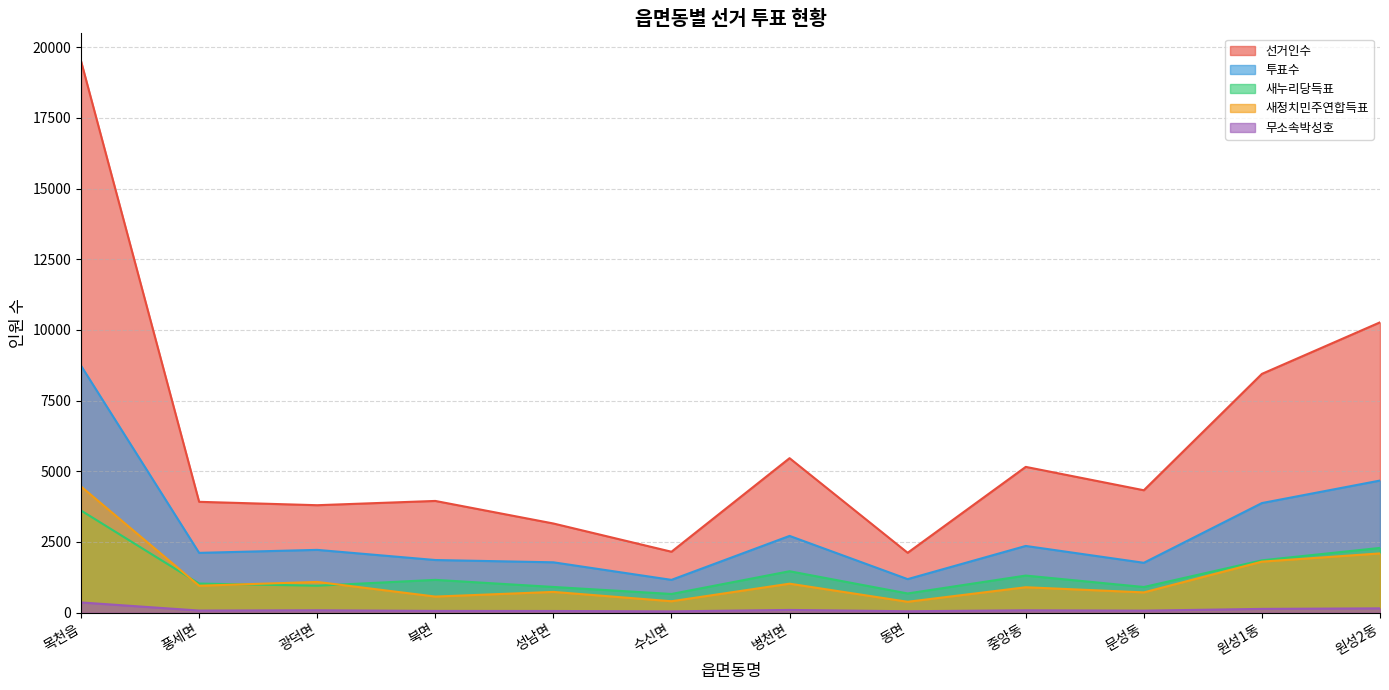

What is the difference between the maximum and minimum values in the 선거인수 series?

17395